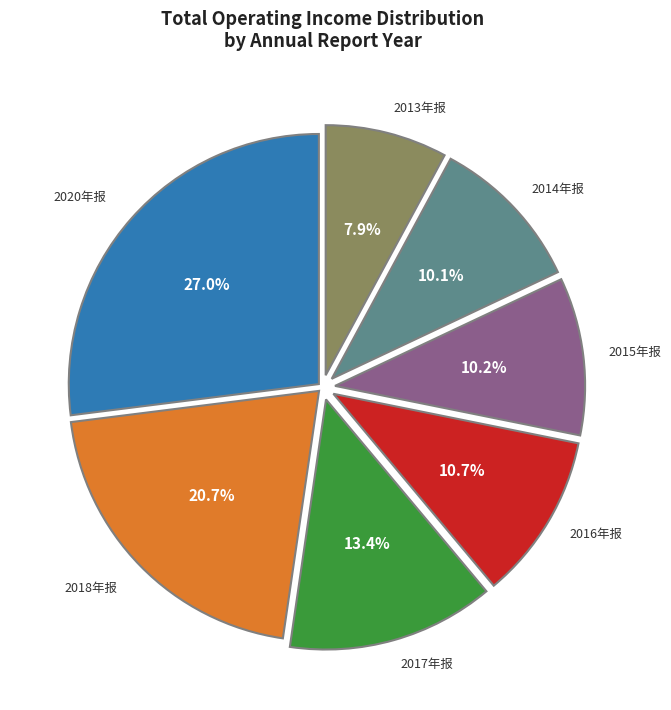

Approximately how many times larger is the value at 2020年报 compared to 2013年报?

3.4